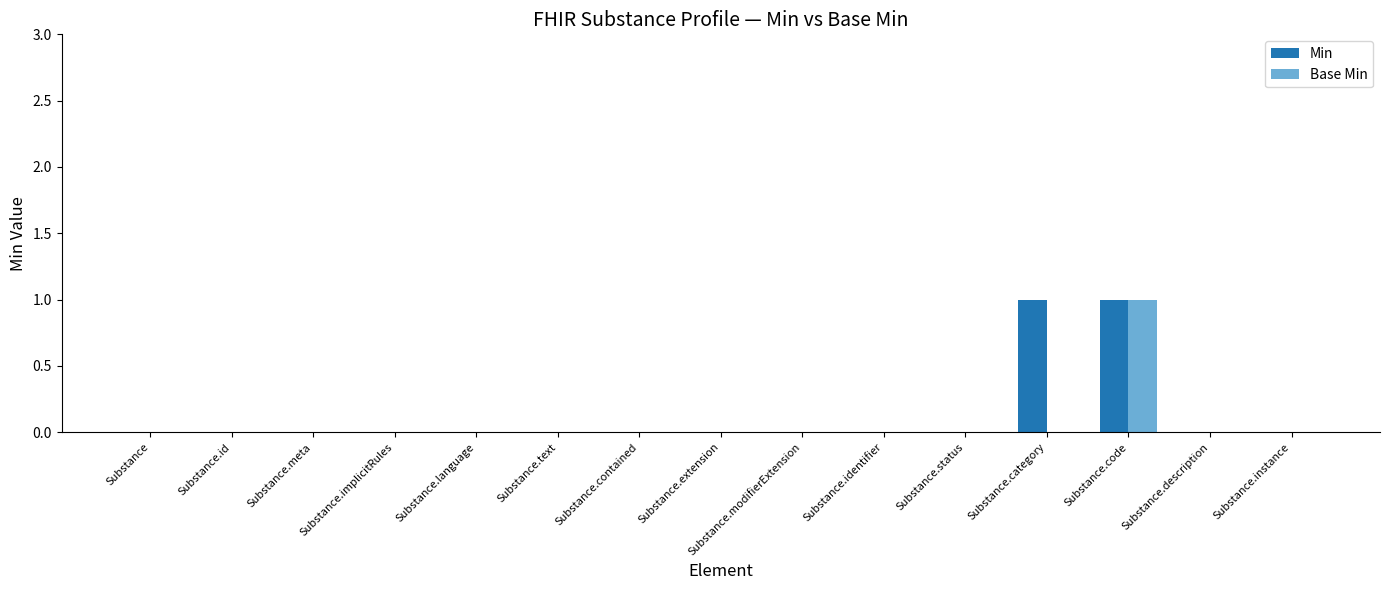

Are the bars grouped side by side (vs. stacked)?

Yes